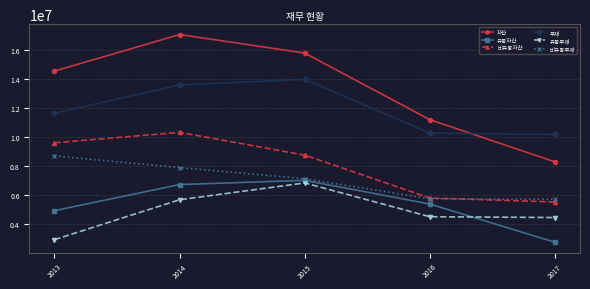

Which series has the largest total across all categories?

자산